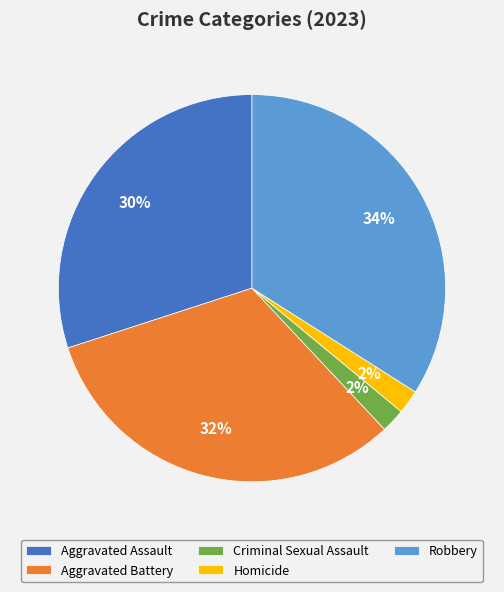

To the nearest percent, what is the combined percentage of Criminal Sexual Assault and Aggravated Assault?

32%